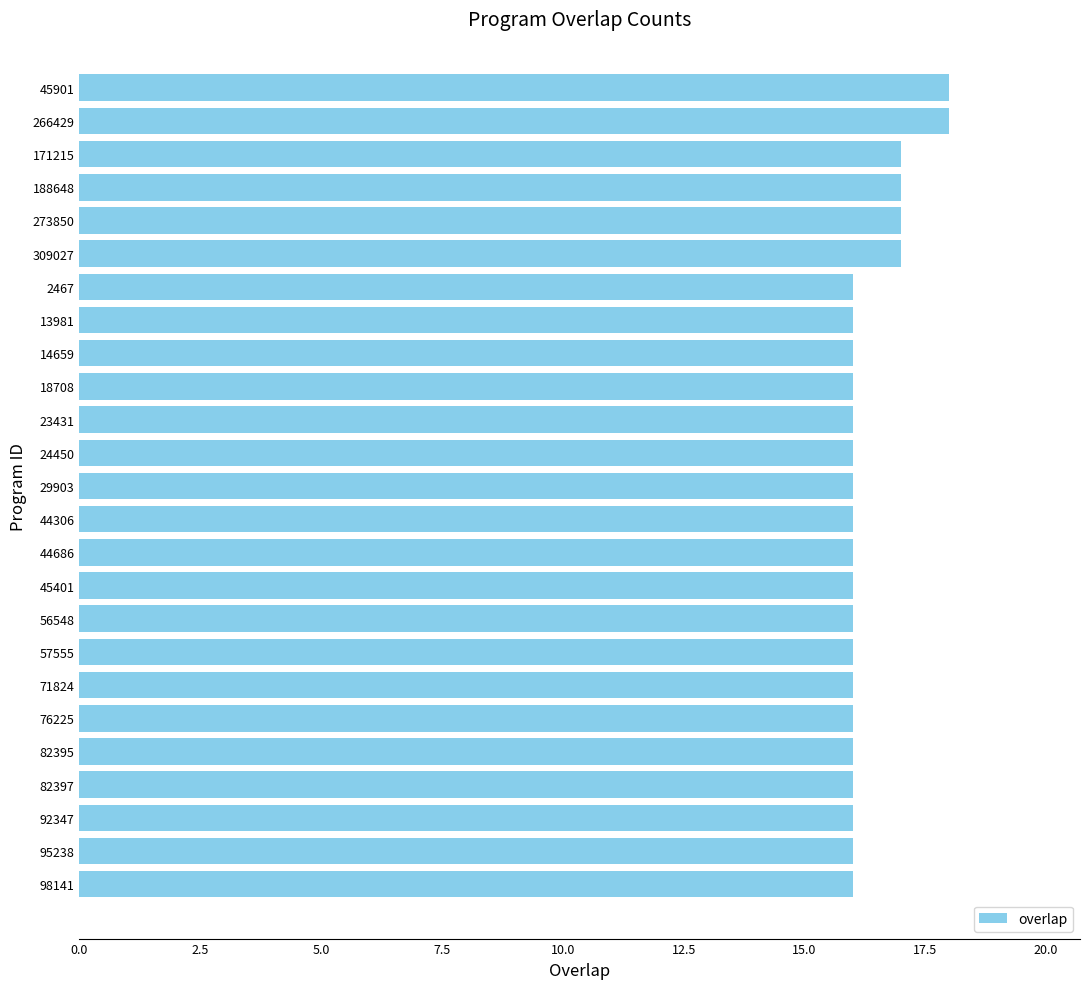

Is it true that the value at 44686 is 16?

True